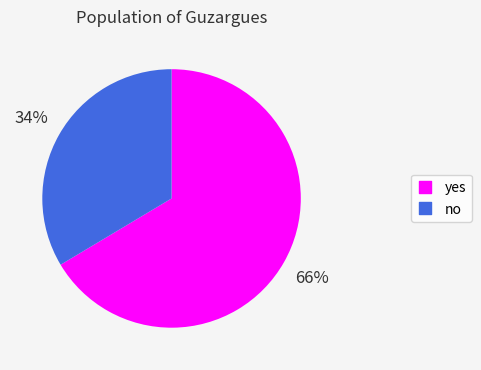

Which slice represents more than half of the pie?

yes